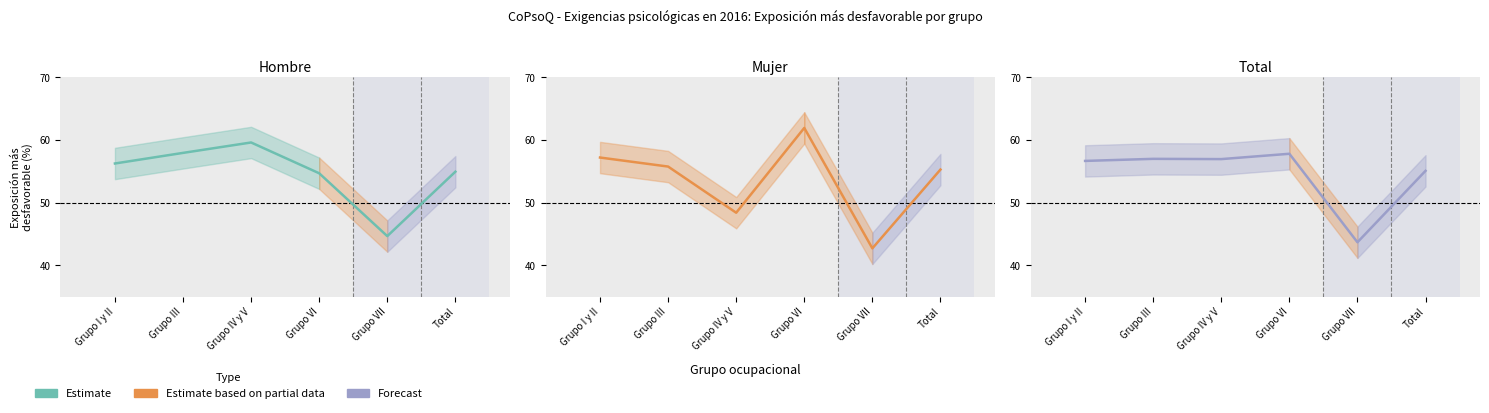

Where do Hombre and Mujer first cross each other?

Grupo I y II and Grupo III